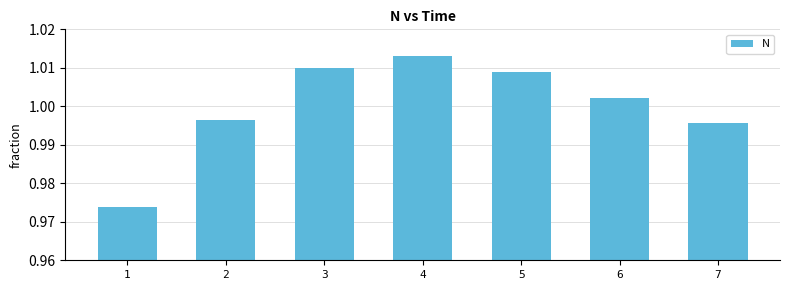

At which label is the value closest to 0?

1